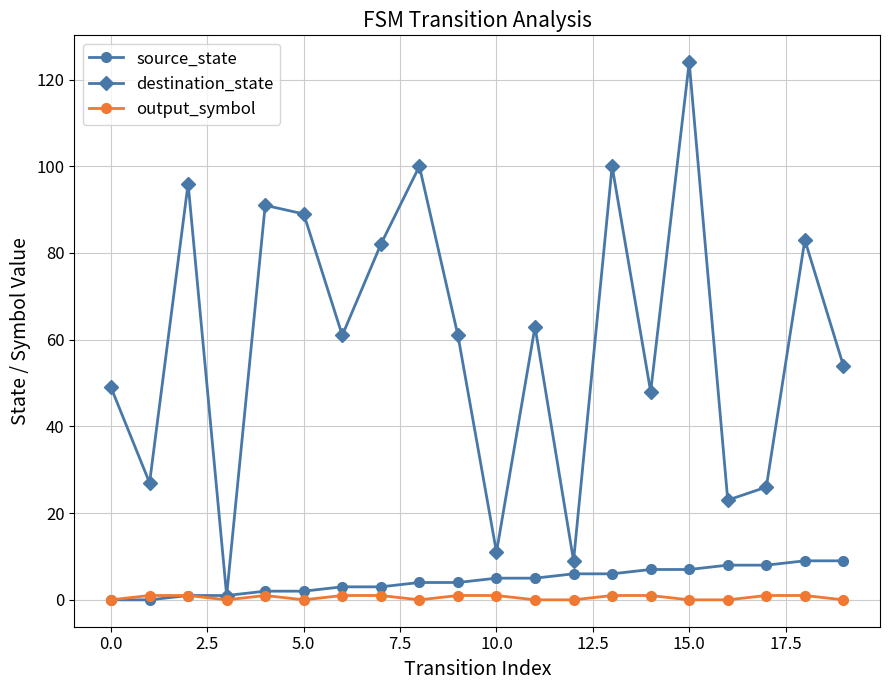

In destination_state, how many points are higher than both neighbors (excluding endpoints)?

7